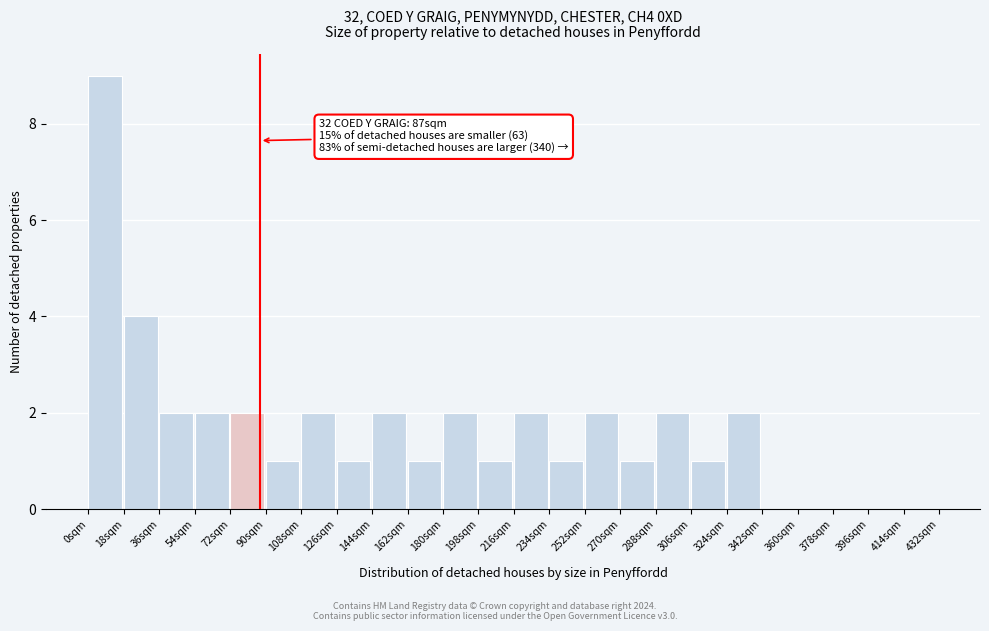

Which range on the x-axis has the tallest bar?

0 to 18